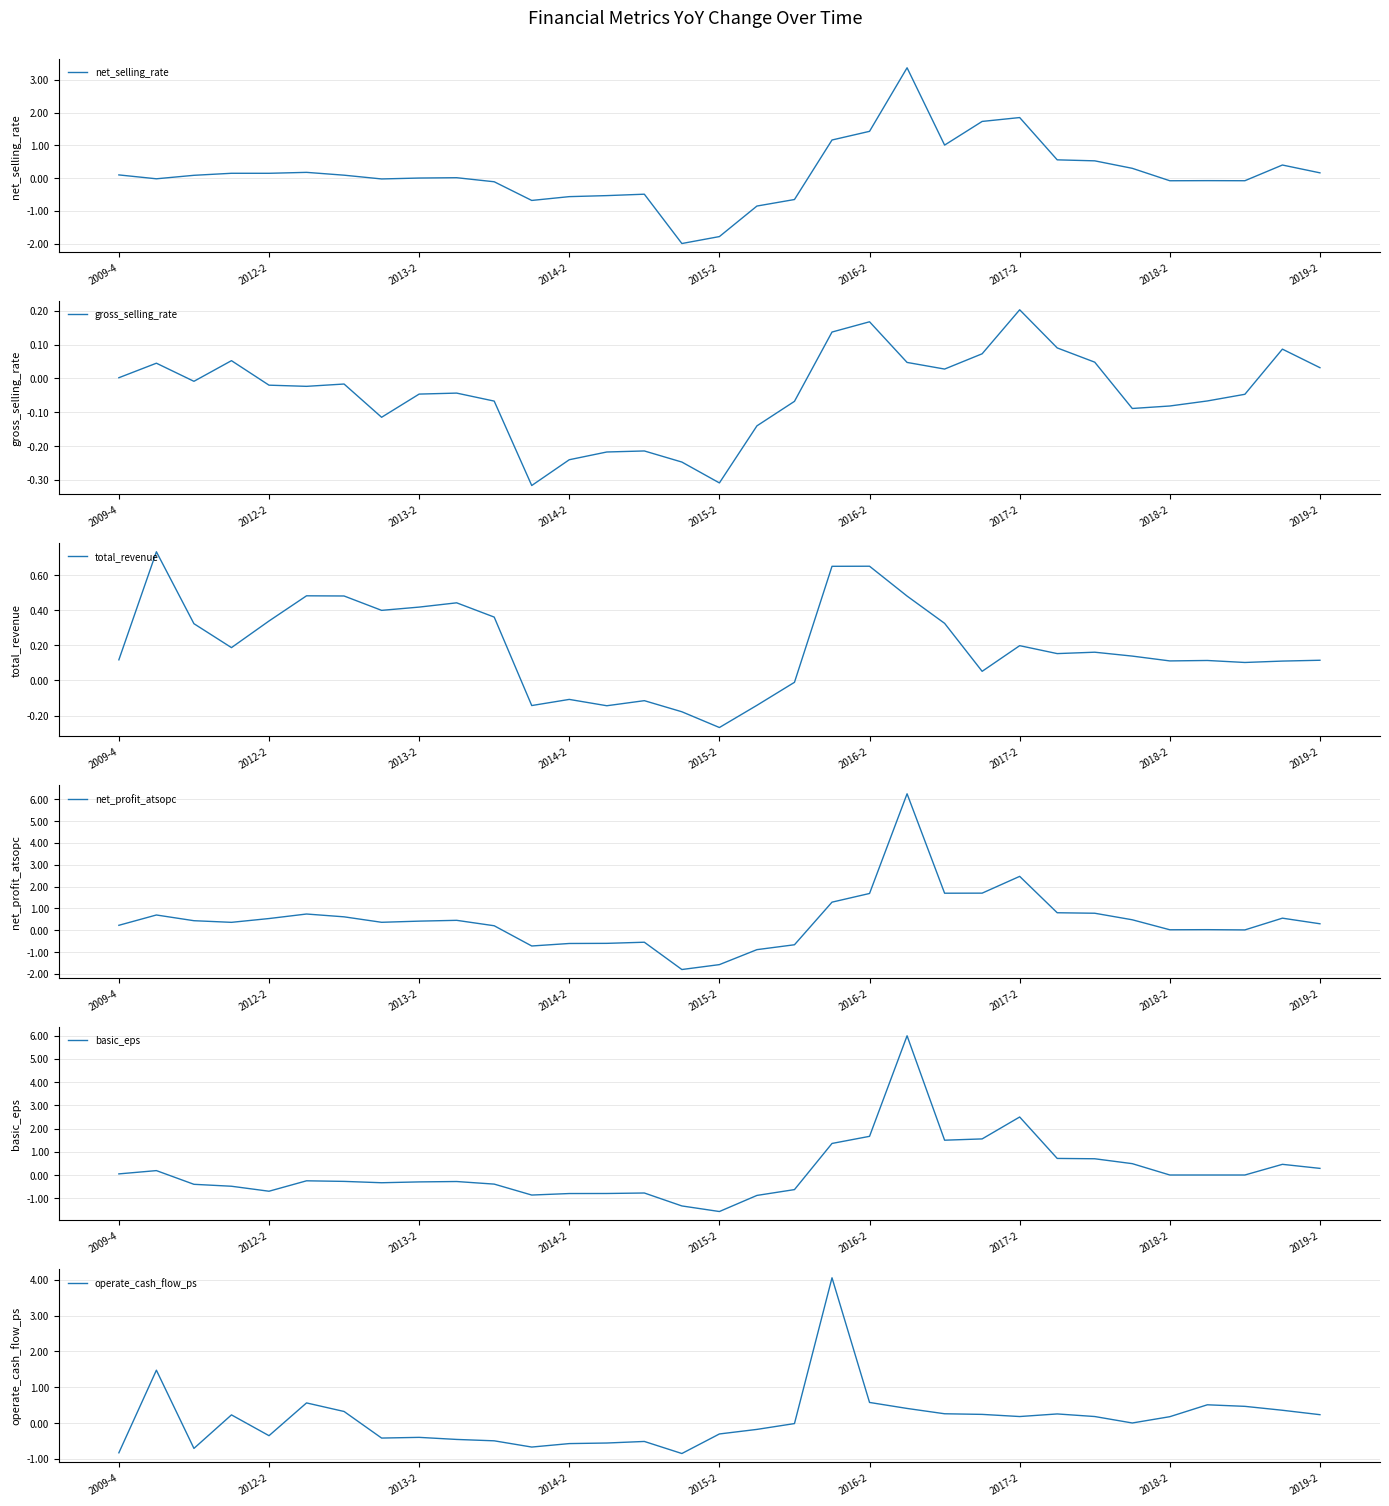

What is the highest value of the net_selling_rate series?

3.4